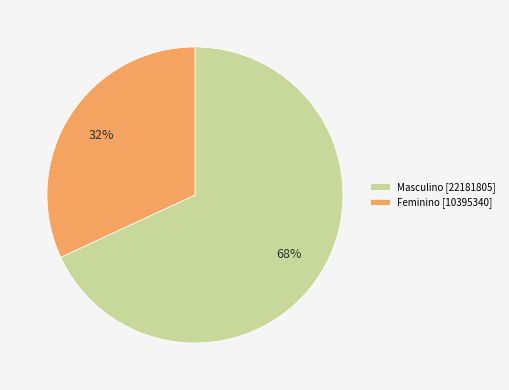

Which category accounts for the majority?

Masculino